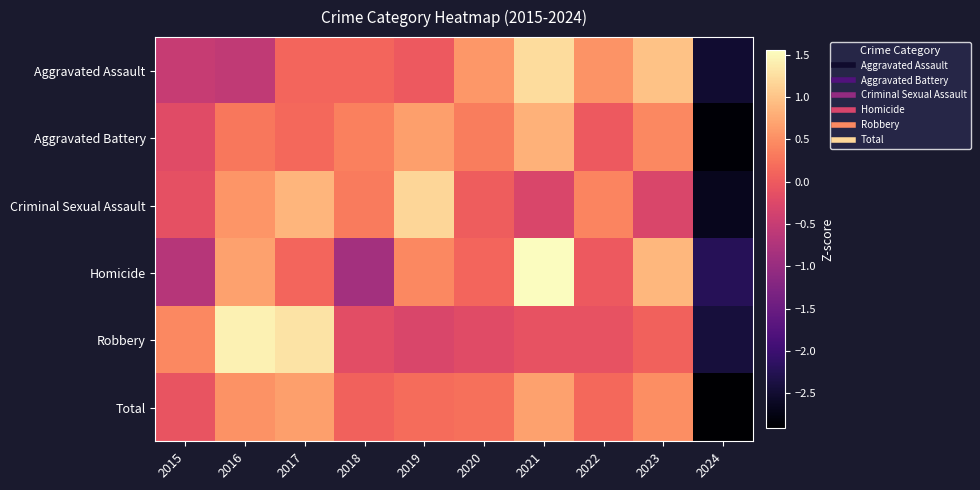

At which category does the chart reach its minimum across all series?

2024